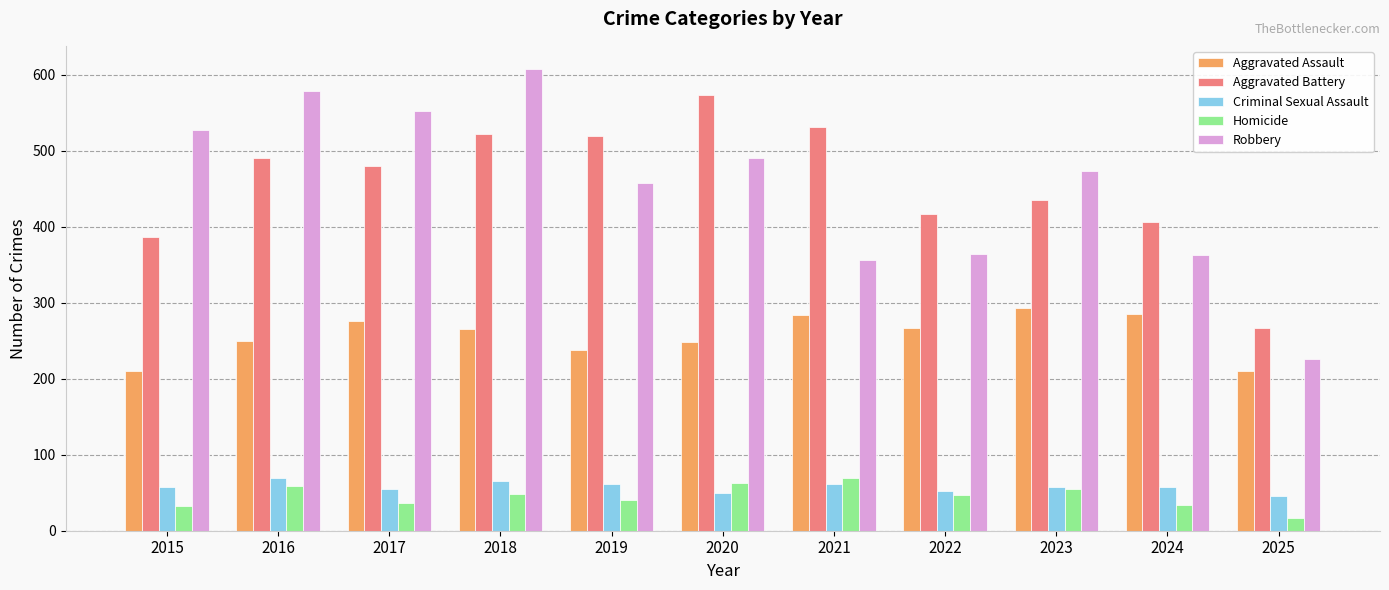

What is the average value of the Aggravated Battery series?

457